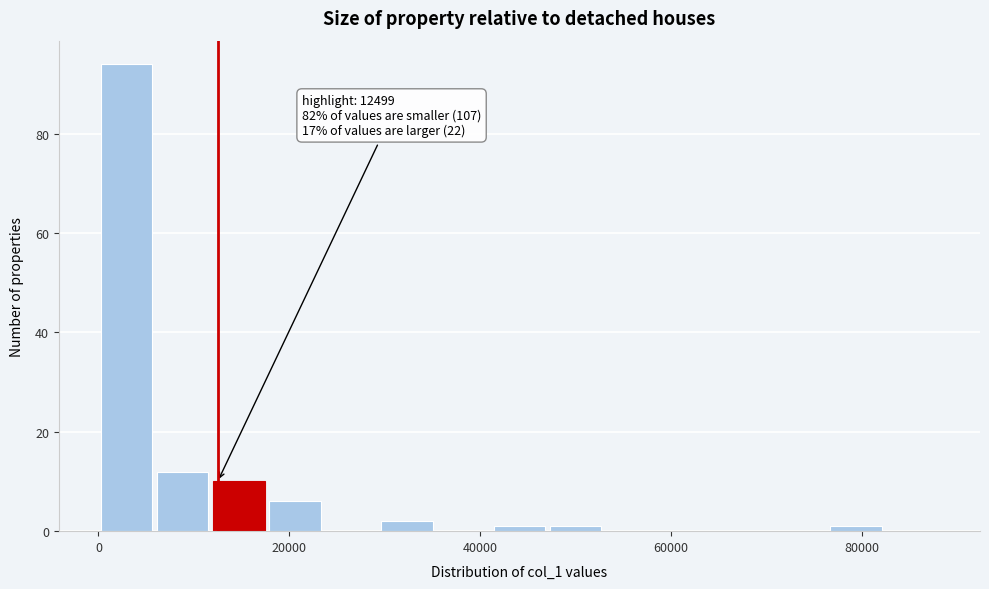

Read against the x-axis, roughly where is the centre of the tallest bar?

2000